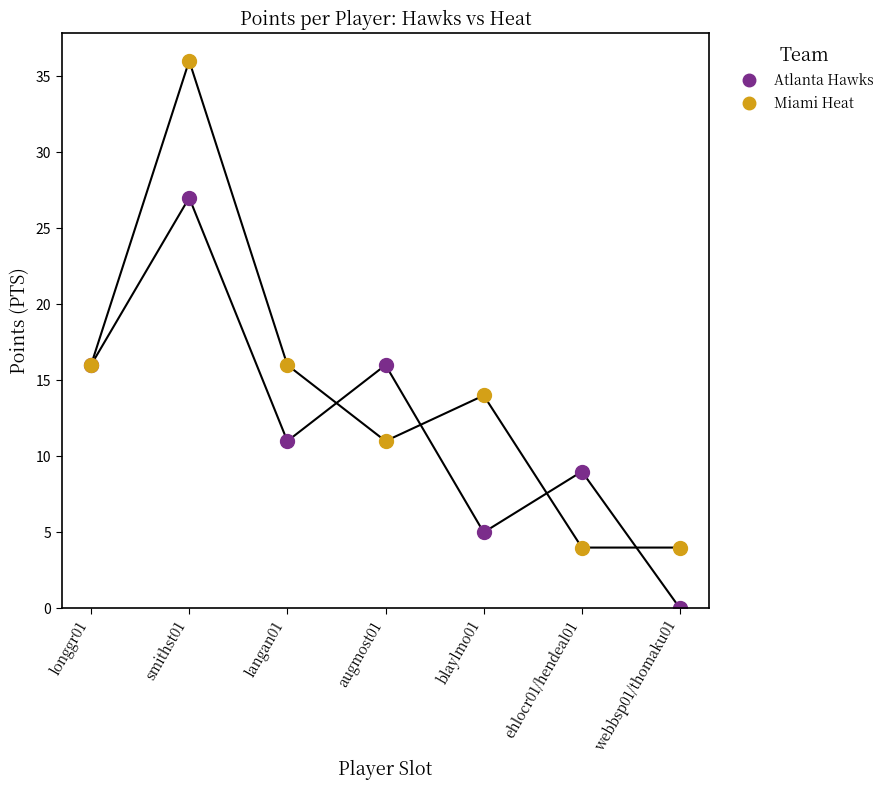

Which series has the widest spread of Y values?

Miami Heat